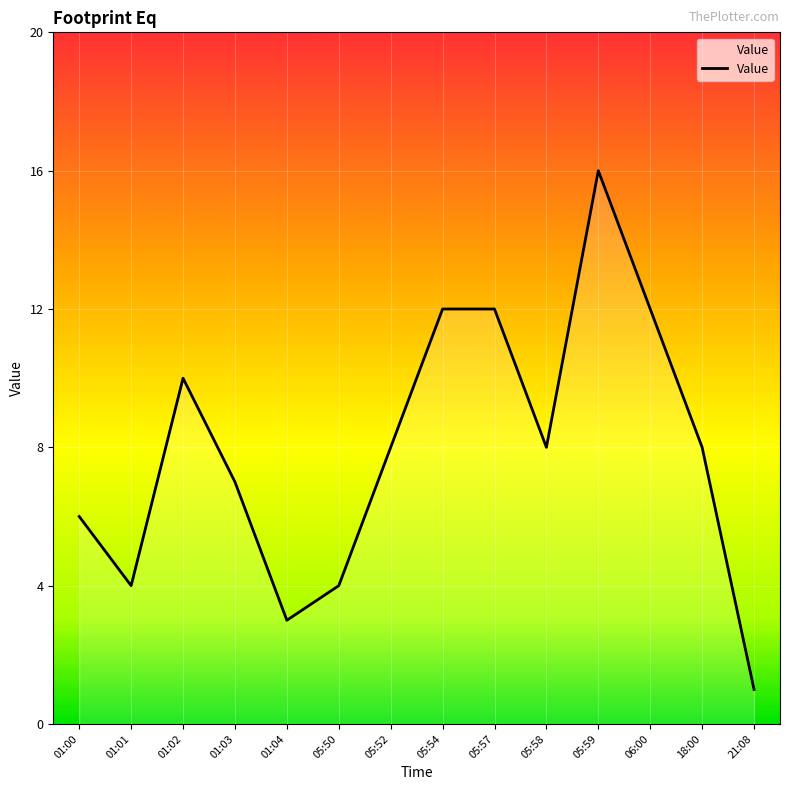

What is the sum of all values?

111